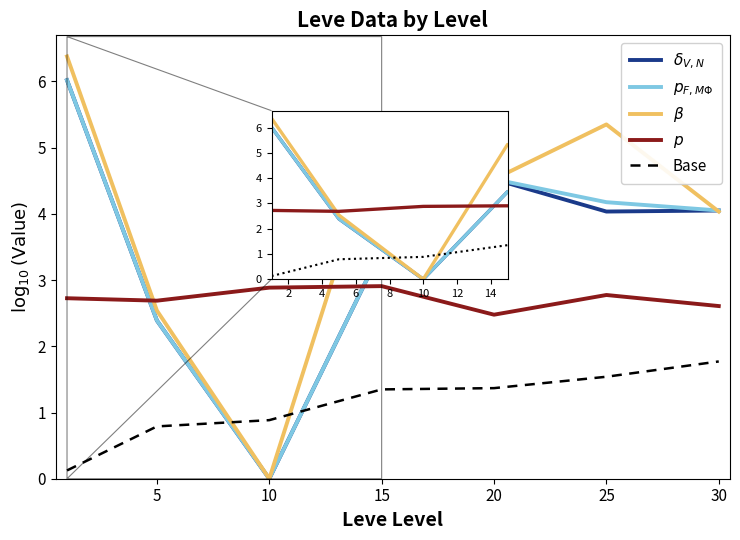

What is the maximum value shown in the chart?

6.4